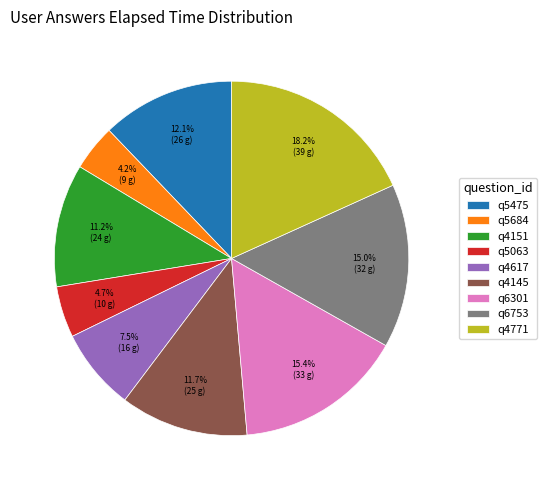

What is the ratio of the value at q5475 to the value at q4771?

0.7